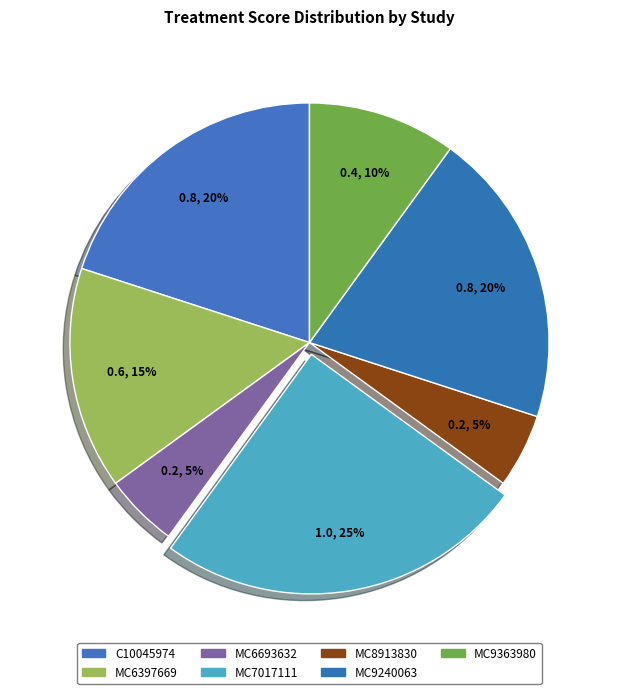

Is there a majority slice in this chart?

No